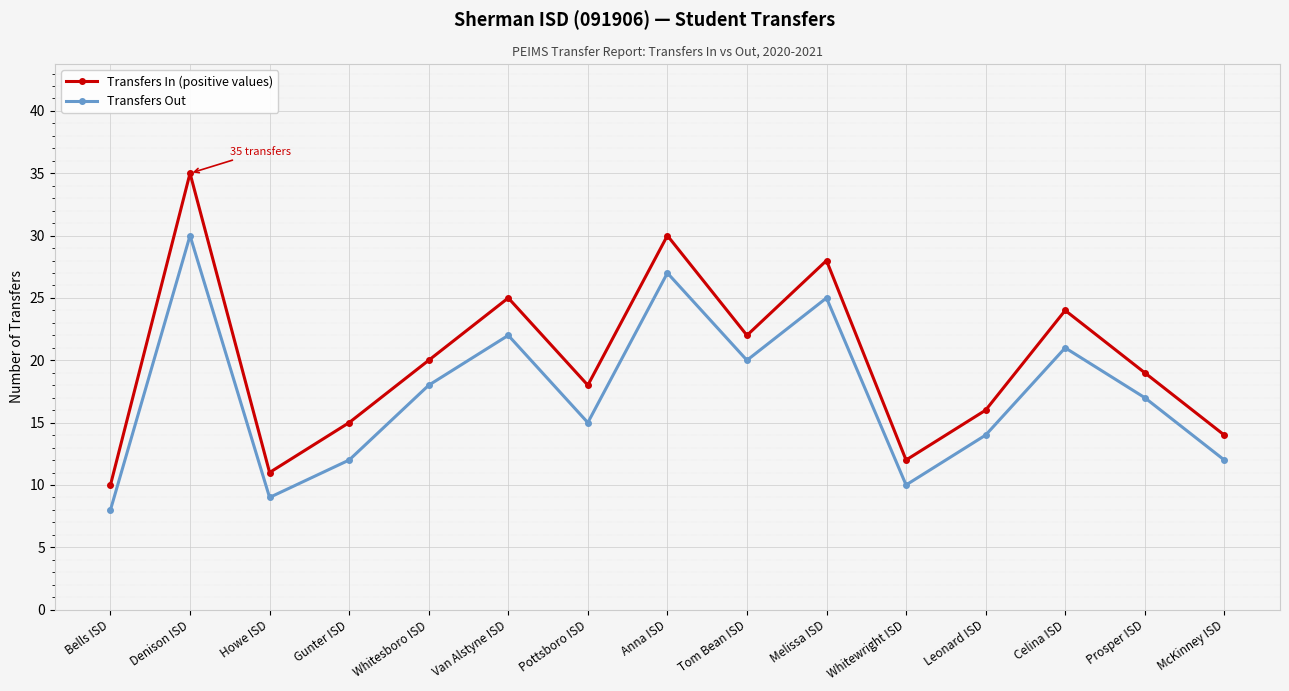

What are all the series names shown in the legend?

Transfers In (positive values), Transfers Out